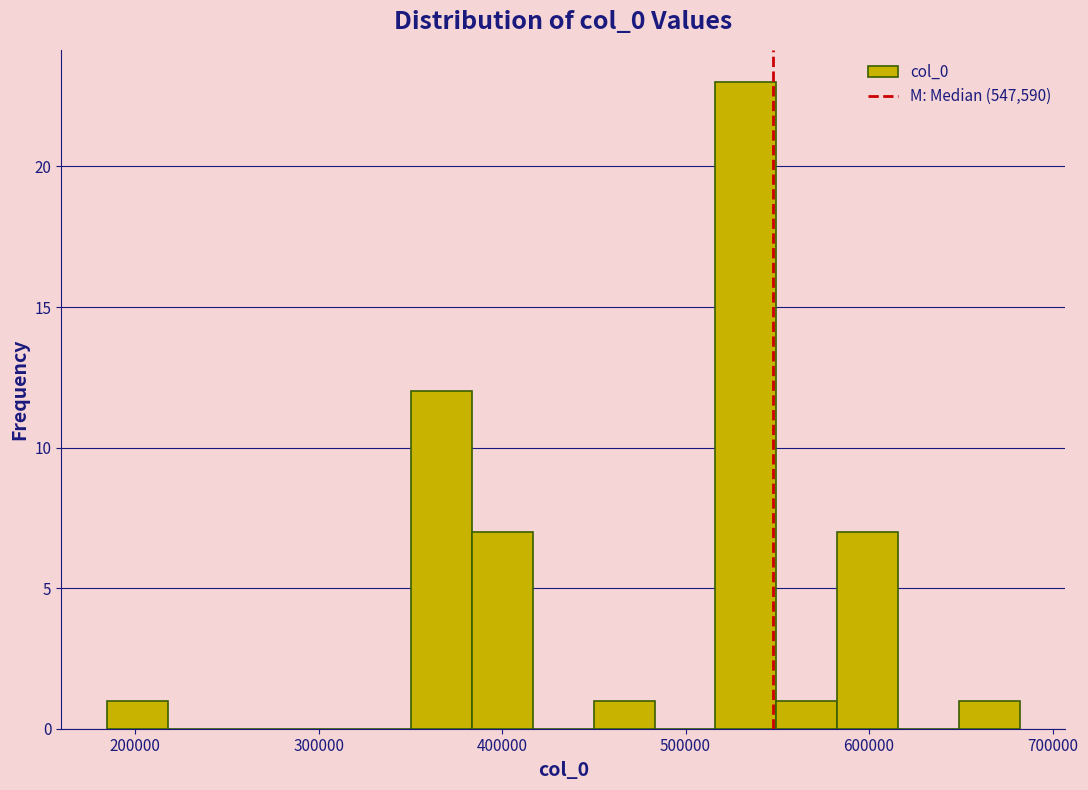

Around what value on the x-axis is the tallest bar? Give the approximate position of its centre, as read against the axis.

530000